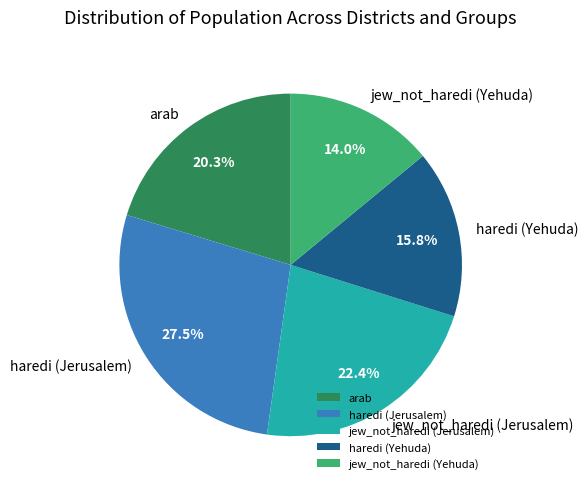

Combined, what portion of the pie is haredi (Jerusalem) and haredi (Yehuda)?

43.3%